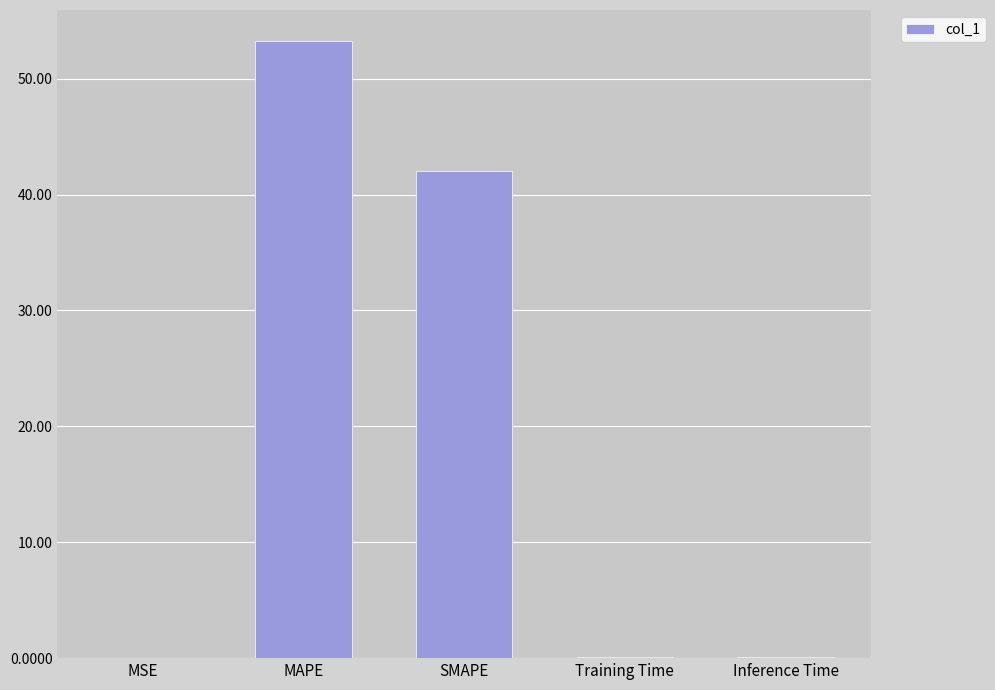

At which label is the value closest to 26?

SMAPE